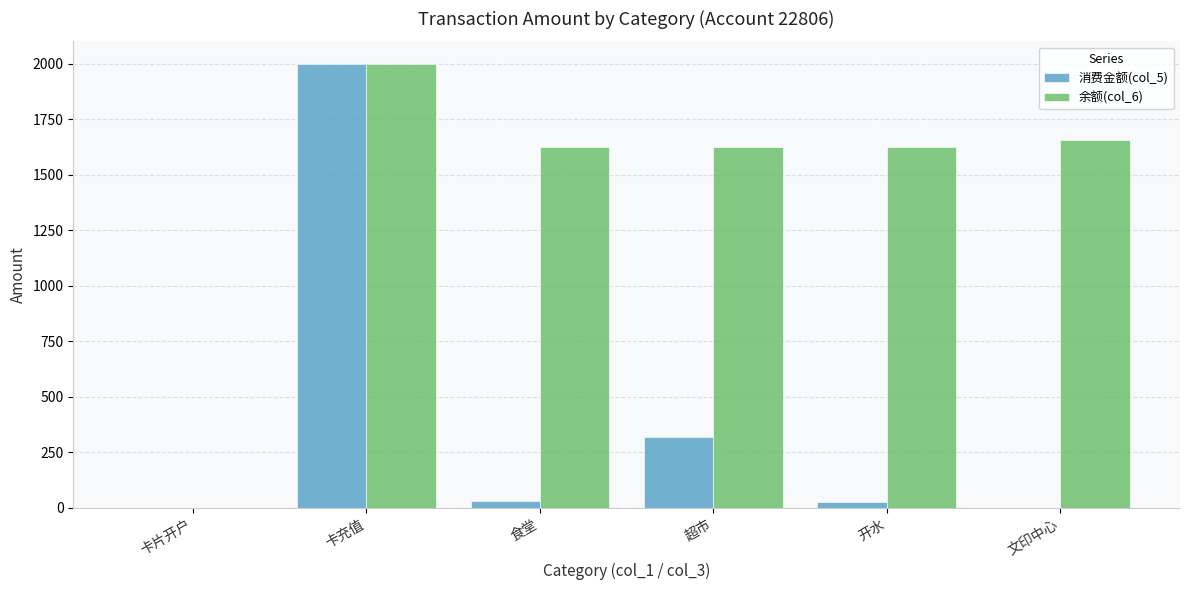

Between 卡充值 and 超市, which series saw the biggest shift?

消费金额(col_5)